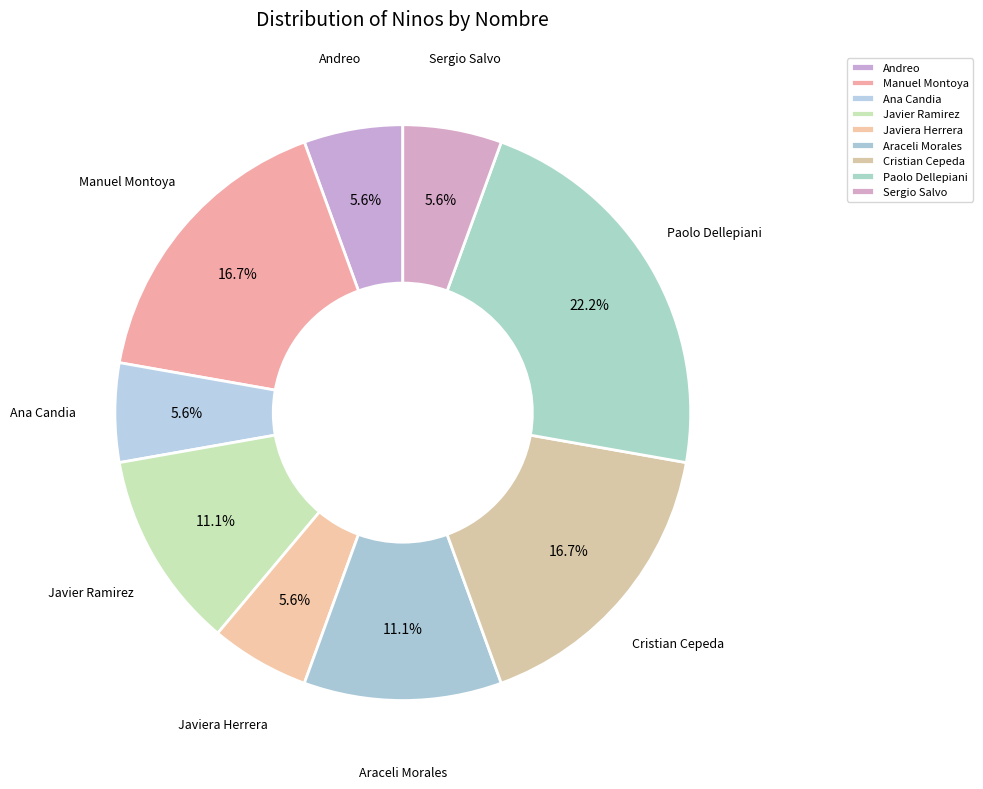

Between Javier Ramirez and Paolo Dellepiani, which is larger?

Paolo Dellepiani